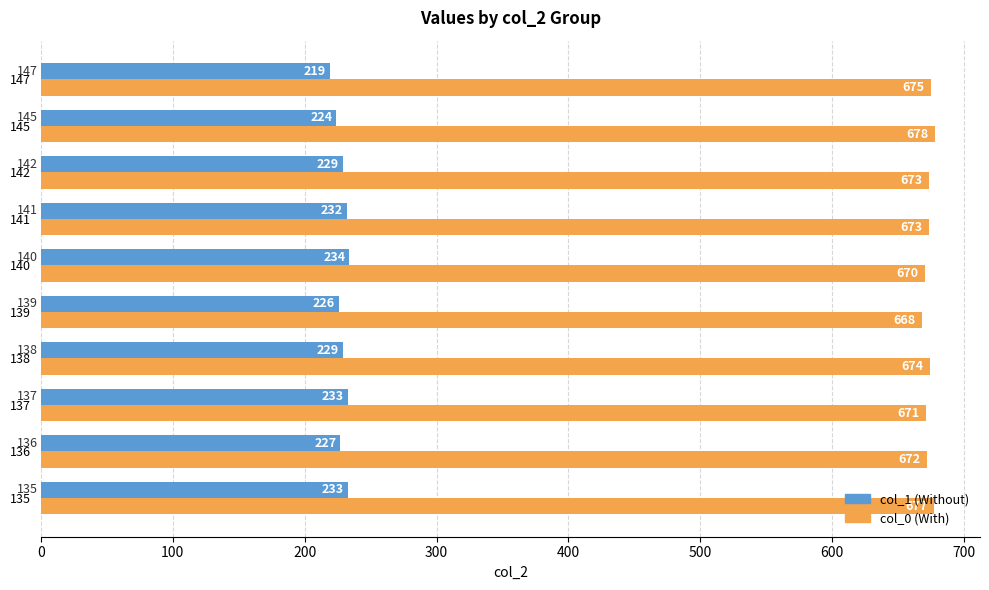

Between 136 and 145, which series saw the biggest shift?

col_0 (With)